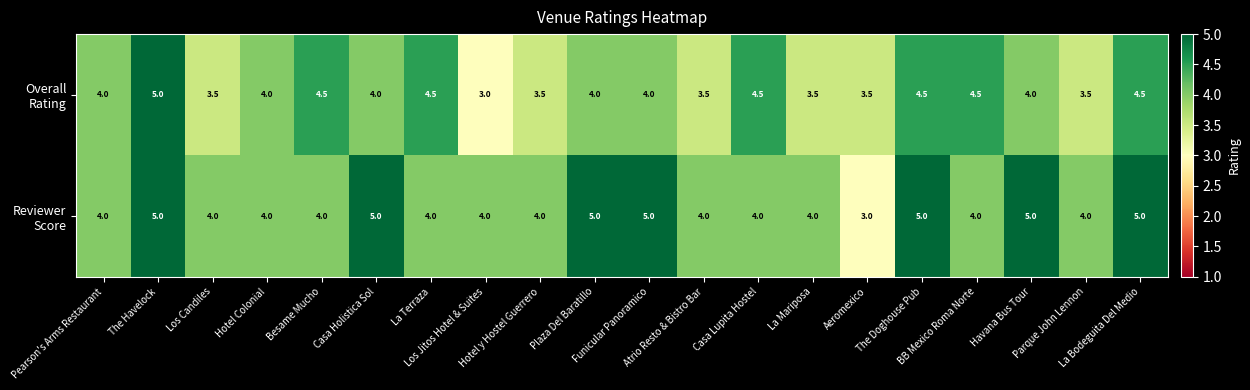

What is the maximum value shown in the chart?

5.0